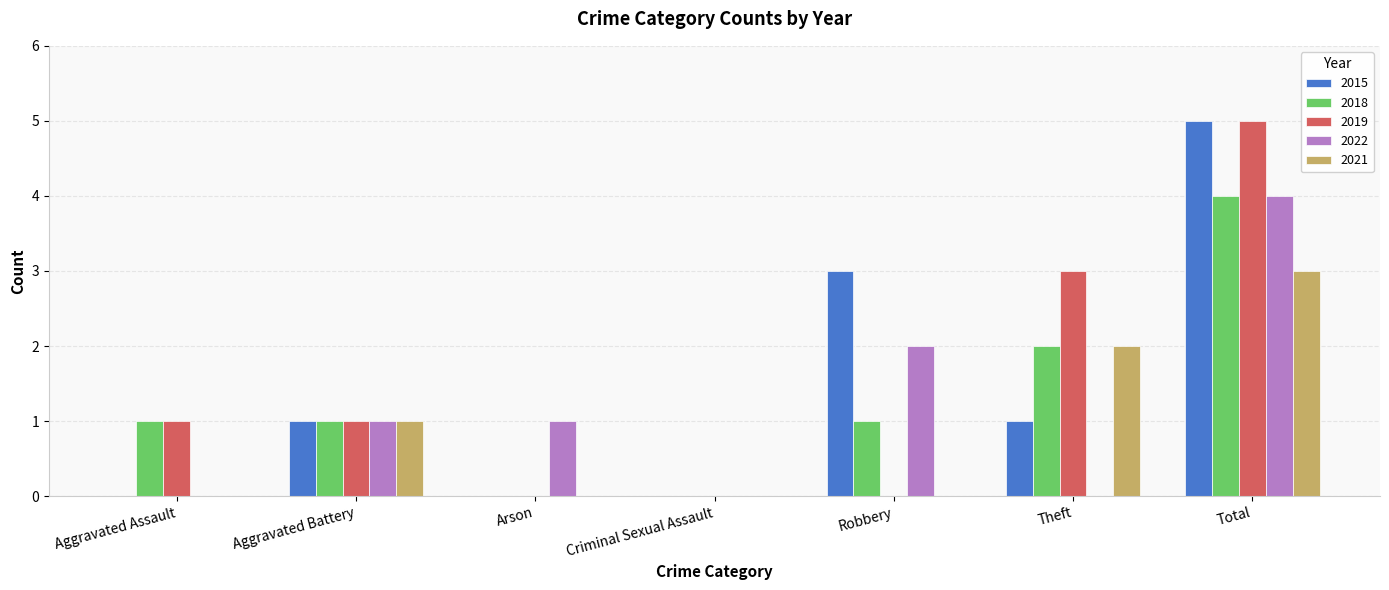

Reading right to left, extract all data points from this chart.

2015: Total=5	Theft=1	Robbery=3	Criminal Sexual Assault=0	Arson=0	Aggravated Battery=1	Aggravated Assault=0
2018: Total=4	Theft=2	Robbery=1	Criminal Sexual Assault=0	Arson=0	Aggravated Battery=1	Aggravated Assault=1
2019: Total=5	Theft=3	Robbery=0	Criminal Sexual Assault=0	Arson=0	Aggravated Battery=1	Aggravated Assault=1
2022: Total=4	Theft=0	Robbery=2	Criminal Sexual Assault=0	Arson=1	Aggravated Battery=1	Aggravated Assault=0
2021: Total=3	Theft=2	Robbery=0	Criminal Sexual Assault=0	Arson=0	Aggravated Battery=1	Aggravated Assault=0